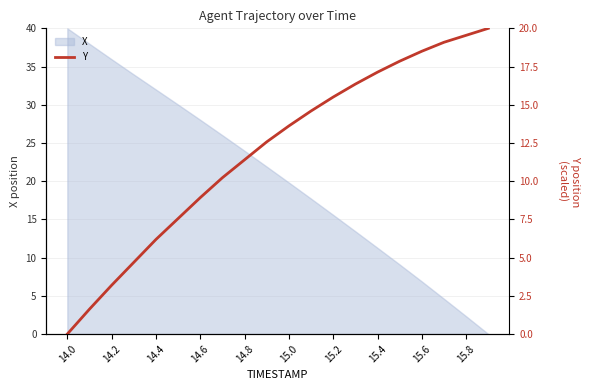

The X series shows 28.0 at 14.6. True or false?

True